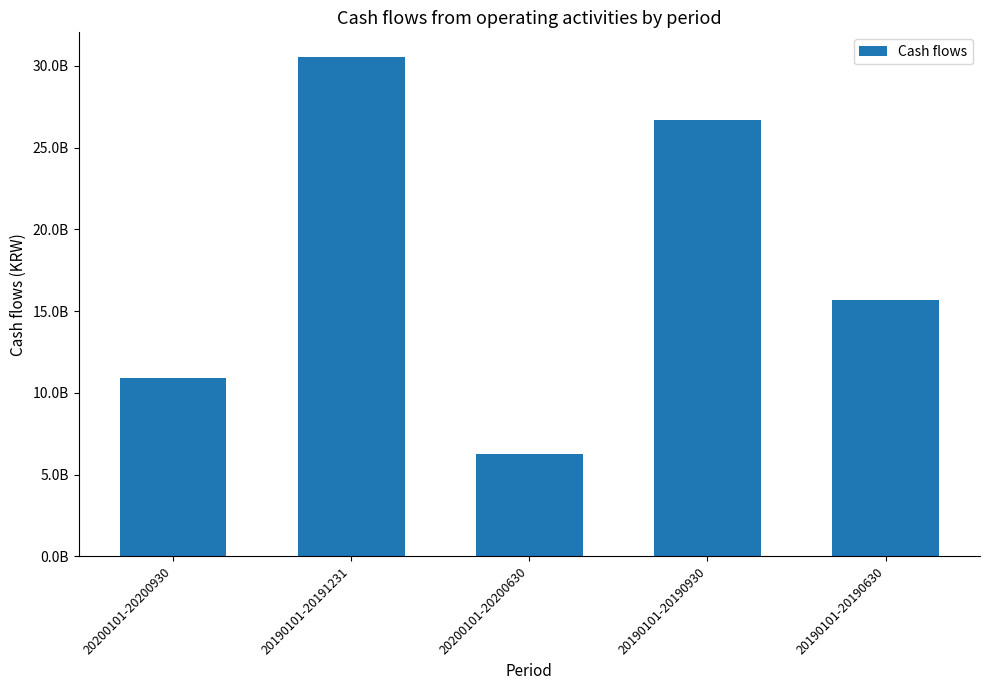

The value at 20190101-20191231 is 42077091081. True or false?

False